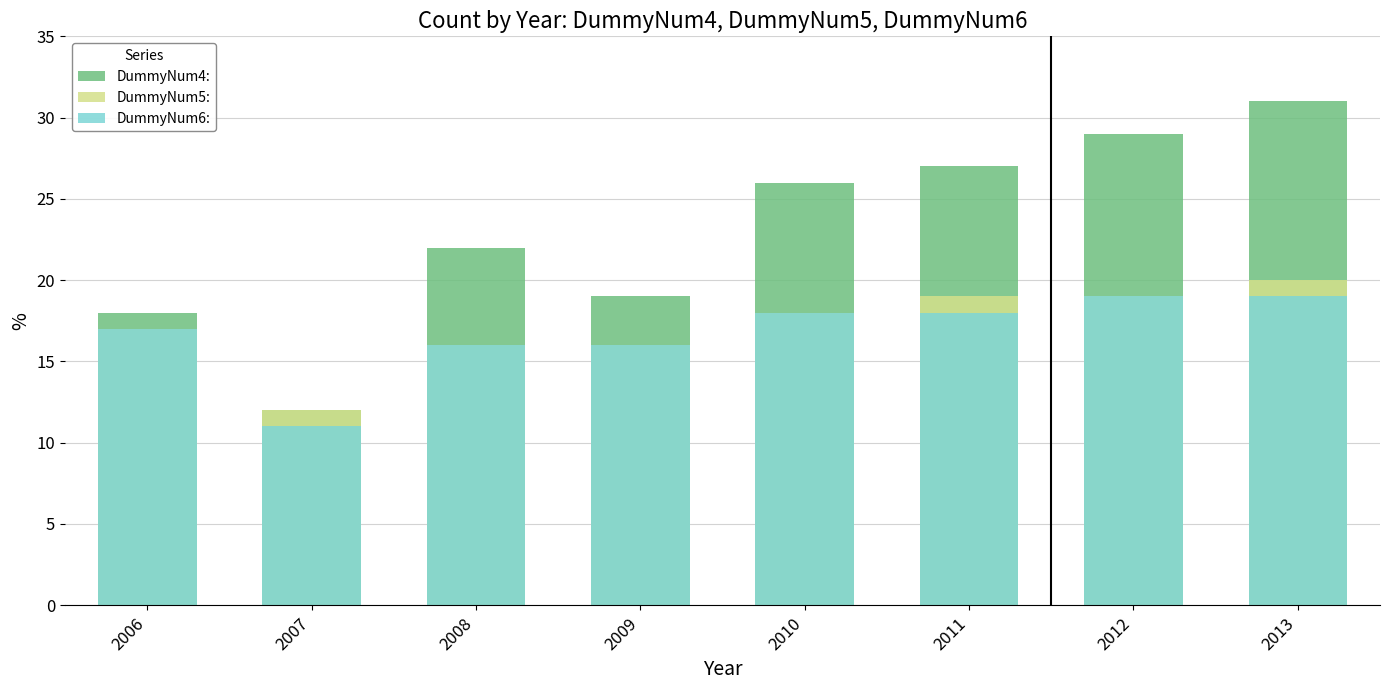

Does the chart contain stacked bars?

No